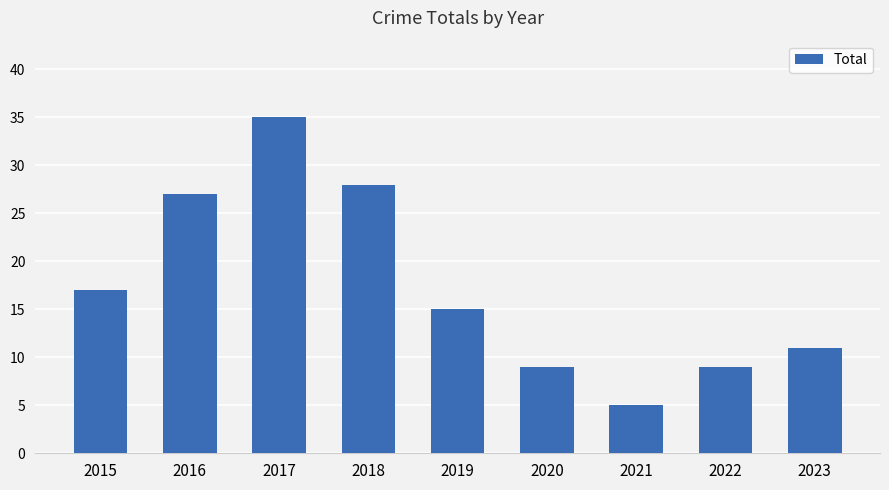

What is the change in value from 2015 to 2019?

-2